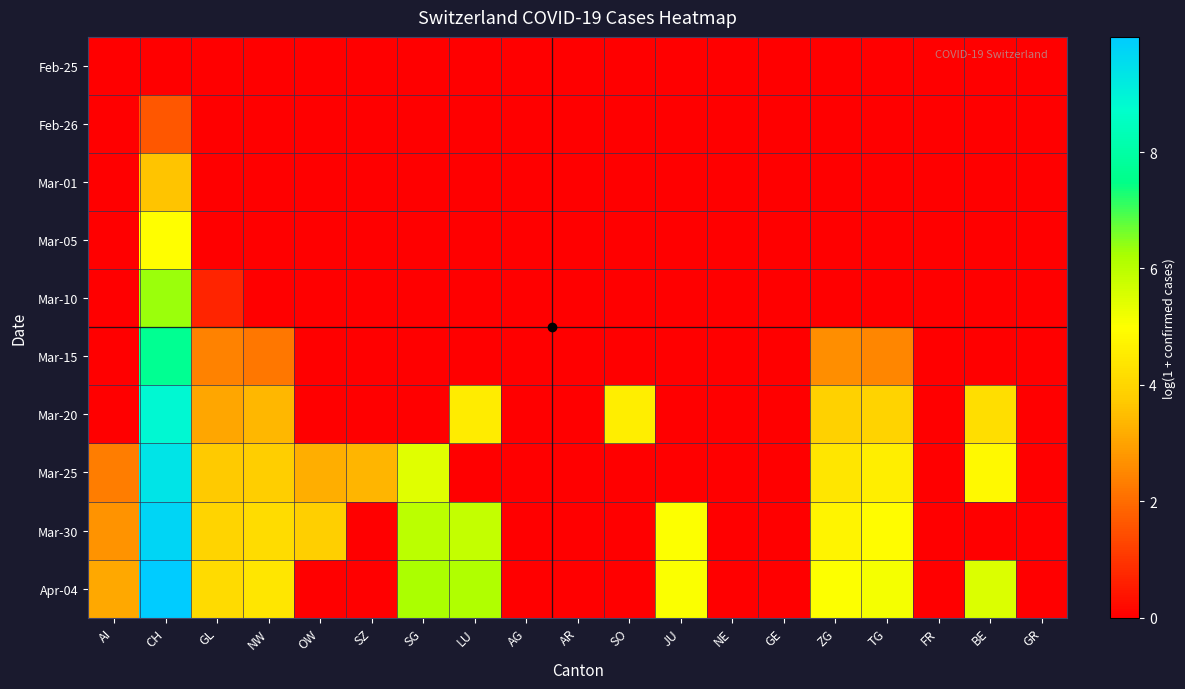

Reading left to right, extract all data points from this chart.

Feb-25: AI=0.0	CH=0.0	GL=0.0	NW=0.0	OW=0.0	SZ=0.0	SG=0.0	LU=0.0	AG=0.0	AR=0.0	SO=0.0	JU=0.0	NE=0.0	GE=0.0	ZG=0.0	TG=0.0	FR=0.0	BE=0.0	GR=0.0
Feb-26: AI=0.0	CH=1.6	GL=0.0	NW=0.0	OW=0.0	SZ=0.0	SG=0.0	LU=0.0	AG=0.0	AR=0.0	SO=0.0	JU=0.0	NE=0.0	GE=0.0	ZG=0.0	TG=0.0	FR=0.0	BE=0.0	GR=0.0
Mar-01: AI=0.0	CH=3.6	GL=0.0	NW=0.0	OW=0.0	SZ=0.0	SG=0.0	LU=0.0	AG=0.0	AR=0.0	SO=0.0	JU=0.0	NE=0.0	GE=0.0	ZG=0.0	TG=0.0	FR=0.0	BE=0.0	GR=0.0
Mar-05: AI=0.0	CH=5.0	GL=0.0	NW=0.0	OW=0.0	SZ=0.0	SG=0.0	LU=0.0	AG=0.0	AR=0.0	SO=0.0	JU=0.0	NE=0.0	GE=0.0	ZG=0.0	TG=0.0	FR=0.0	BE=0.0	GR=0.0
Mar-10: AI=0.0	CH=6.3	GL=0.7	NW=0.0	OW=0.0	SZ=0.0	SG=0.0	LU=0.0	AG=0.0	AR=0.0	SO=0.0	JU=0.0	NE=0.0	GE=0.0	ZG=0.0	TG=0.0	FR=0.0	BE=0.0	GR=0.0
Mar-15: AI=0.0	CH=7.7	GL=2.4	NW=2.2	OW=0.0	SZ=0.0	SG=0.0	LU=0.0	AG=0.0	AR=0.0	SO=0.0	JU=0.0	NE=0.0	GE=0.0	ZG=2.6	TG=2.5	FR=0.0	BE=0.0	GR=0.0
Mar-20: AI=0.0	CH=8.9	GL=3.0	NW=3.4	OW=0.0	SZ=0.0	SG=0.0	LU=4.5	AG=0.0	AR=0.0	SO=4.6	JU=0.0	NE=0.0	GE=0.0	ZG=3.9	TG=3.9	FR=0.0	BE=4.2	GR=0.0
Mar-25: AI=2.3	CH=9.4	GL=3.7	NW=3.8	OW=3.2	SZ=3.3	SG=5.4	LU=0.0	AG=0.0	AR=0.0	SO=0.0	JU=0.0	NE=0.0	GE=0.0	ZG=4.4	TG=4.6	FR=0.0	BE=4.9	GR=0.0
Mar-30: AI=2.7	CH=9.7	GL=4.0	NW=4.2	OW=3.9	SZ=0.0	SG=6.0	LU=5.9	AG=0.0	AR=0.0	SO=0.0	JU=5.0	NE=0.0	GE=0.0	ZG=4.7	TG=4.9	FR=0.0	BE=0.0	GR=0.0
Apr-04: AI=3.1	CH=10.0	GL=4.1	NW=4.4	OW=0.0	SZ=0.0	SG=6.2	LU=6.2	AG=0.0	AR=0.0	SO=0.0	JU=5.0	NE=0.0	GE=0.0	ZG=5.0	TG=5.1	FR=0.0	BE=5.5	GR=0.0